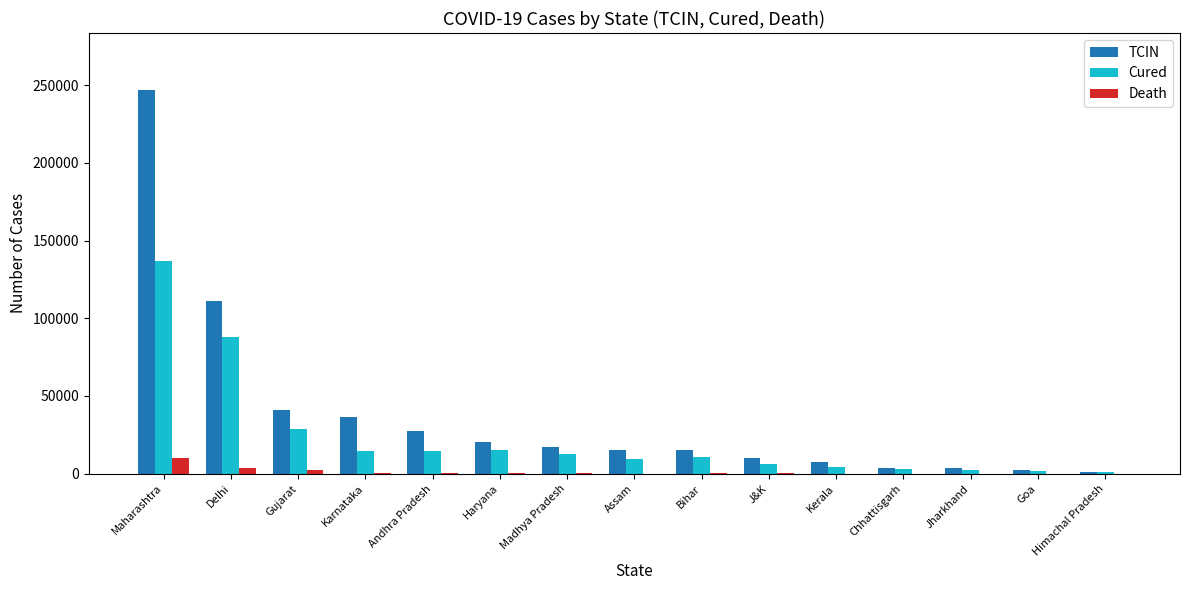

Which series has the largest total across all categories?

TCIN